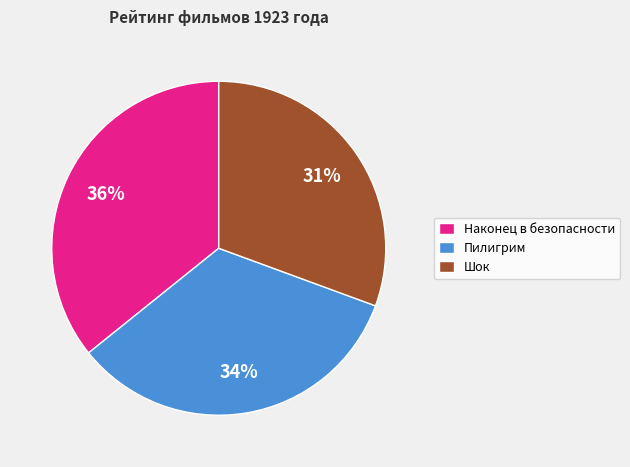

To the nearest percent, what percentage of the pie is Шок?

31%